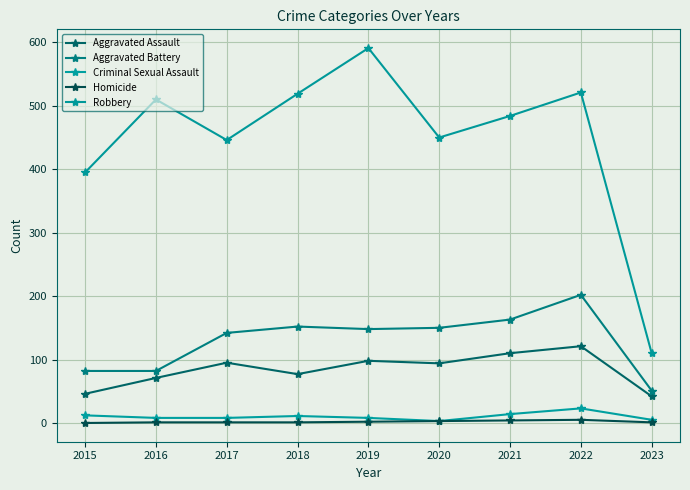

What are all the series names shown in the legend?

Aggravated Assault, Aggravated Battery, Criminal Sexual Assault, Homicide, Robbery